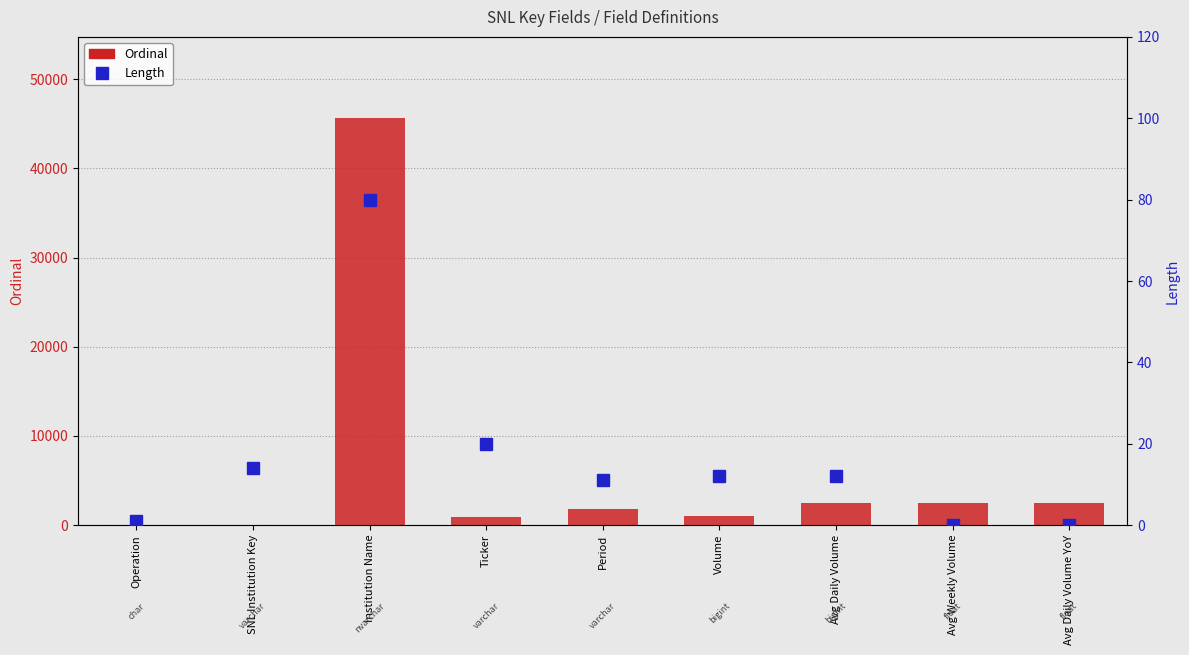

Reading left to right, transcribe all the data shown in this chart.

Ordinal: 0	1	45615	907	1803	1063	2454	2456	2455
Length: 1	14	80	20	11	12	12	0	0